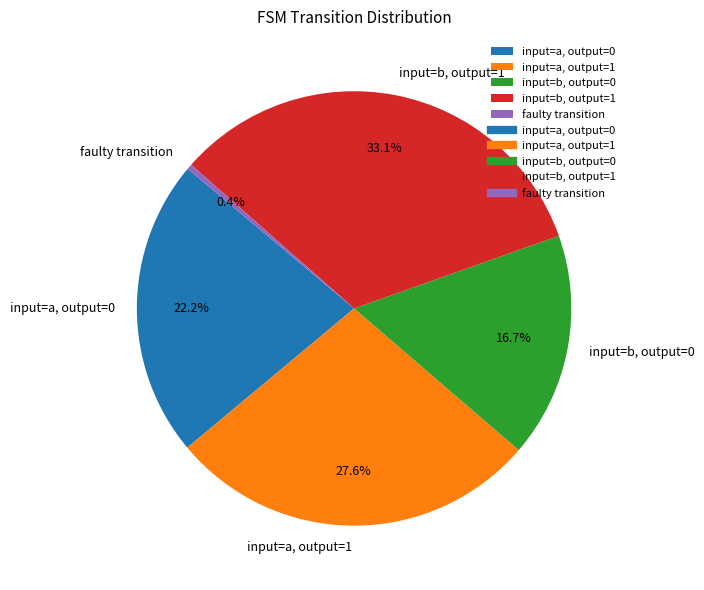

Rank the categories by value from lowest to highest.

faulty transition, input=b, output=0, input=a, output=0, input=a, output=1, input=b, output=1